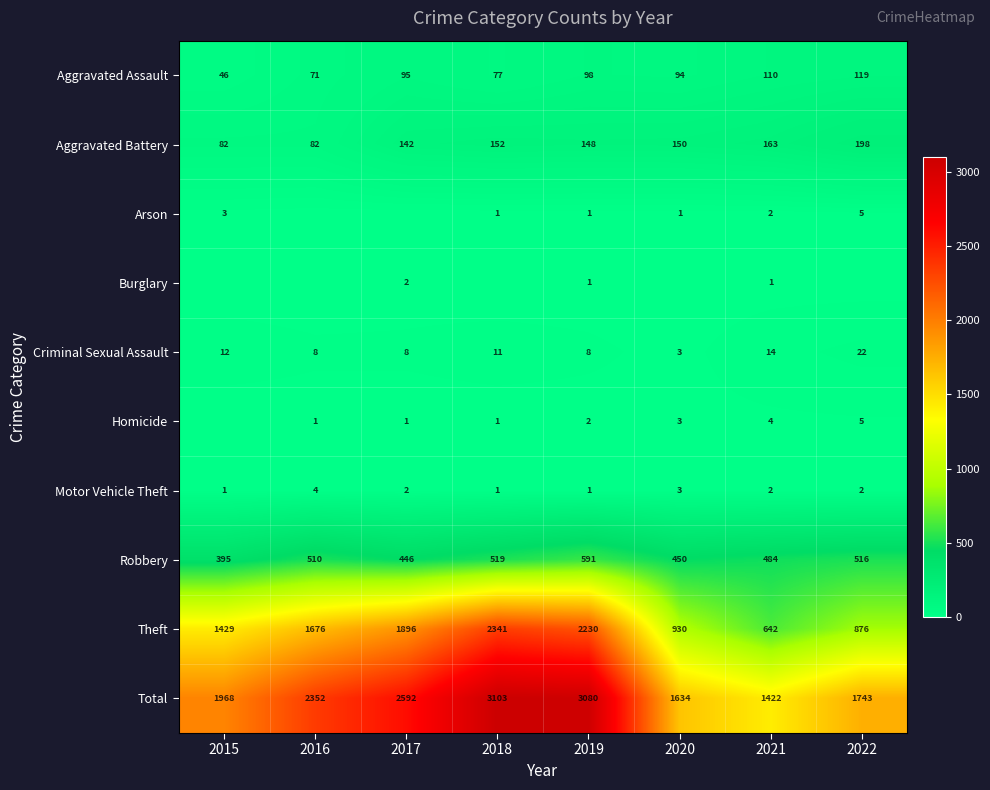

Is the value of Robbery at 2019 greater than the value of Aggravated Battery at 2016?

Yes